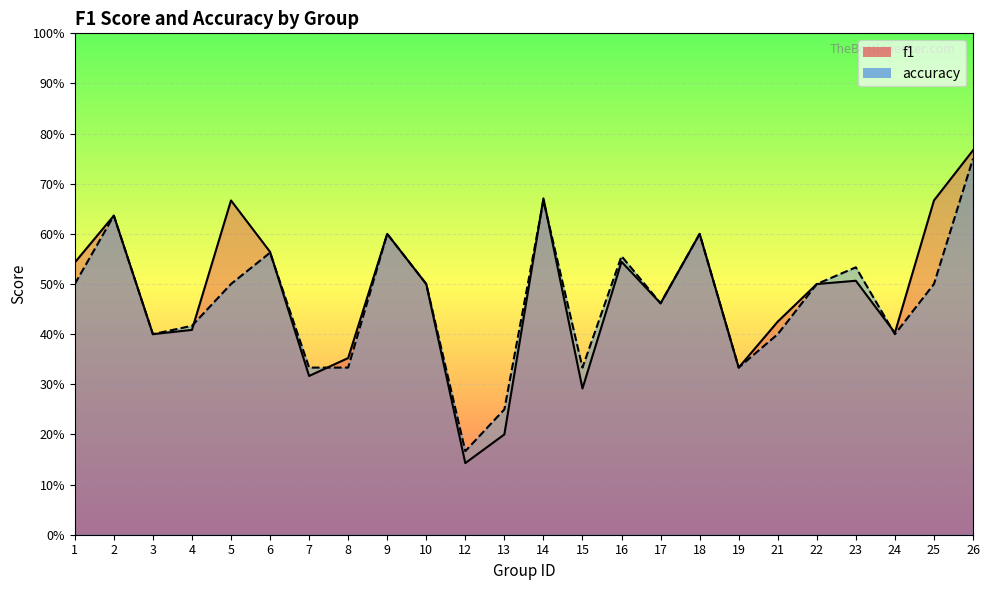

What is the difference between the second highest and second lowest values in the f1 series?

0.5